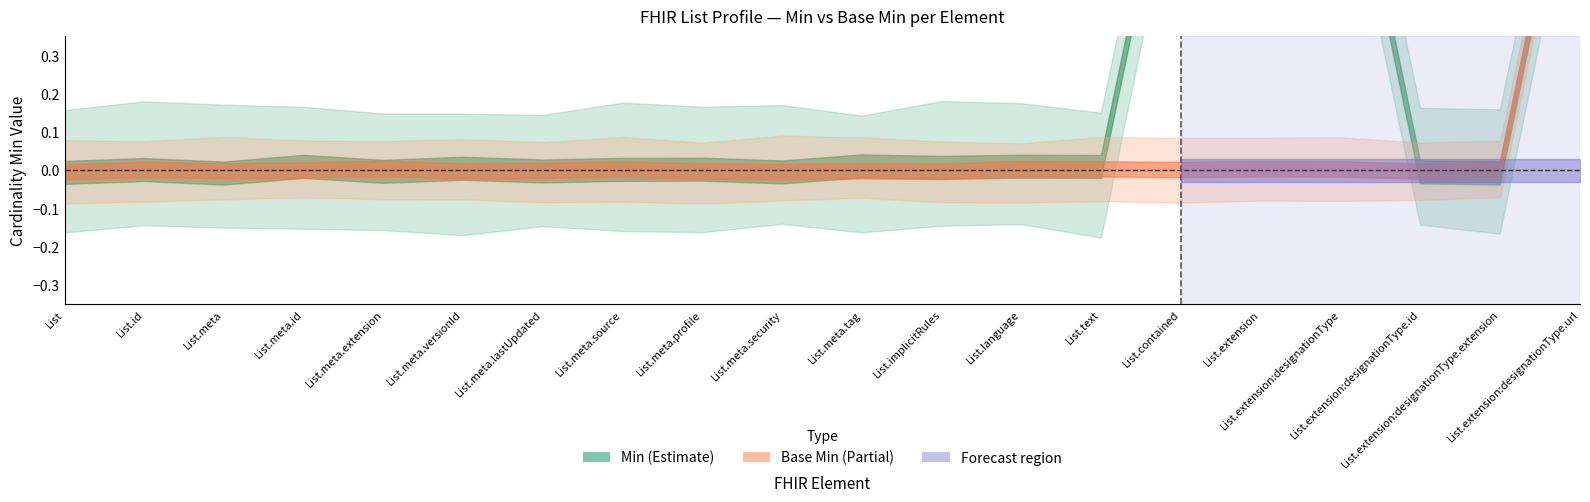

Reading left to right, extract all data points from this chart.

Min: List=0	List.id=0	List.meta=0	List.meta.id=0	List.meta.extension=0	List.meta.versionId=0	List.meta.lastUpdated=0	List.meta.source=0	List.meta.profile=0	List.meta.security=0	List.meta.tag=0	List.implicitRules=0	List.language=0	List.text=0	List.contained=1	List.extension=2	List.extension:designationType=1	List.extension:designationType.id=0	List.extension:designationType.extension=0	List.extension:designationType.url=1
Base Min: List=0	List.id=0	List.meta=0	List.meta.id=0	List.meta.extension=0	List.meta.versionId=0	List.meta.lastUpdated=0	List.meta.source=0	List.meta.profile=0	List.meta.security=0	List.meta.tag=0	List.implicitRules=0	List.language=0	List.text=0	List.contained=0	List.extension=0	List.extension:designationType=0	List.extension:designationType.id=0	List.extension:designationType.extension=0	List.extension:designationType.url=1